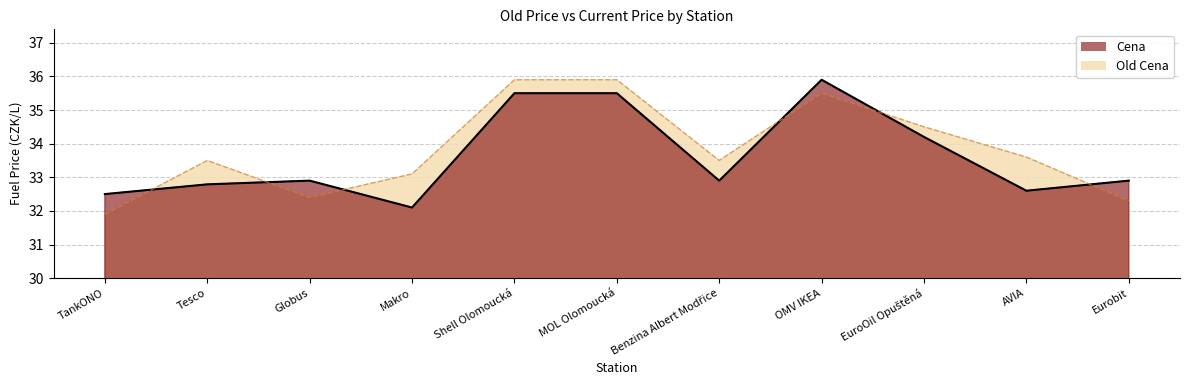

At which category is the sum across all series the highest?

Shell Olomoucká